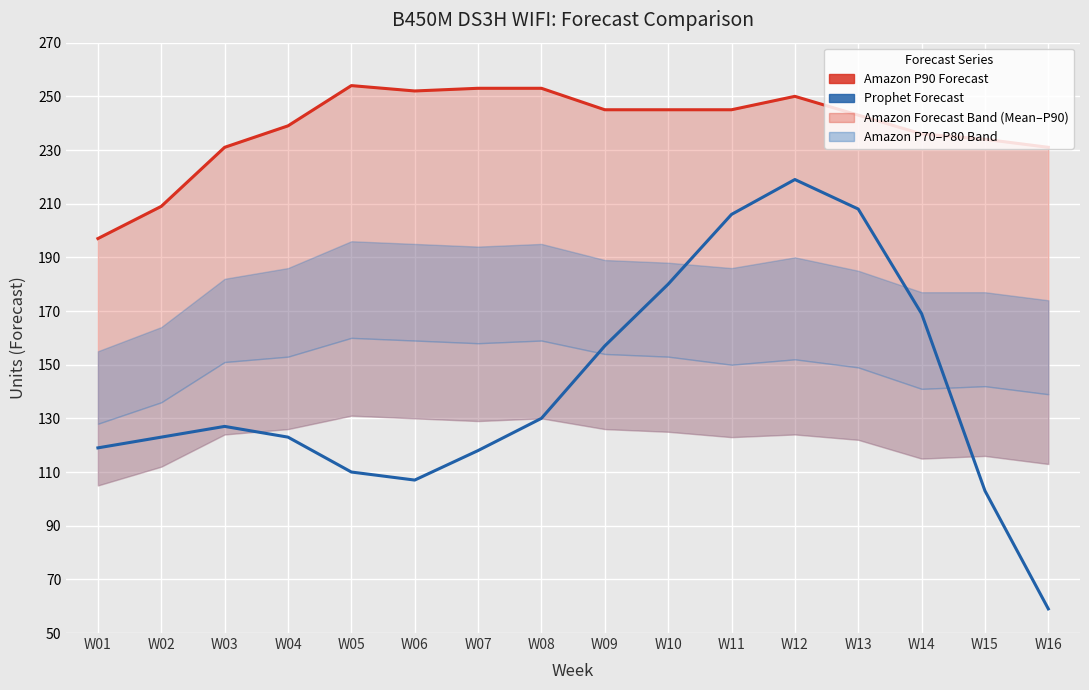

How many lines are shown in the chart?

2